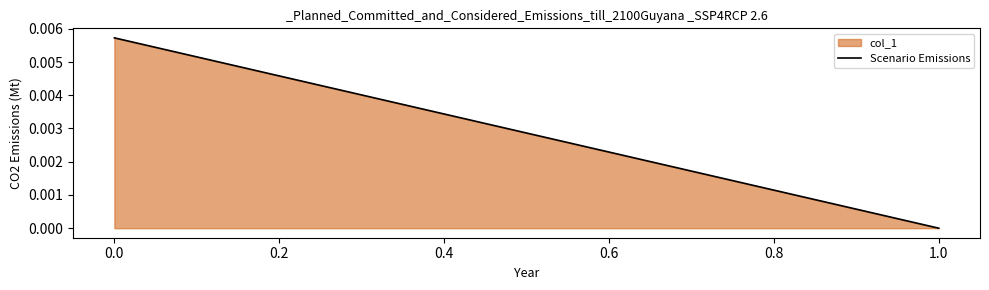

True or false: the data shows 0.0 at 1.0.

True